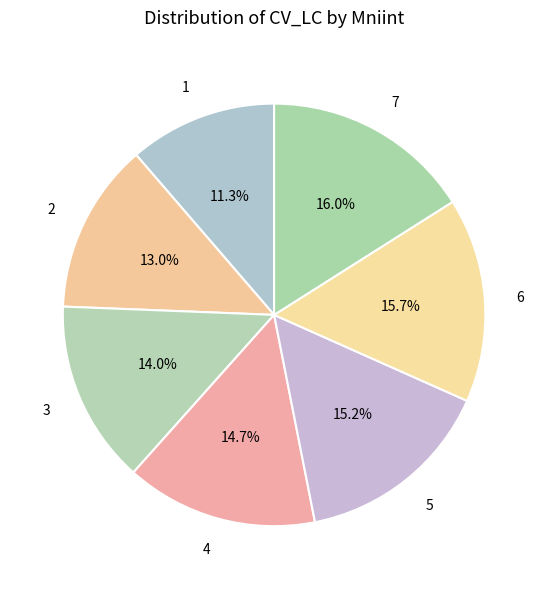

Rank the categories by value from lowest to highest.

1, 2, 3, 4, 5, 6, 7